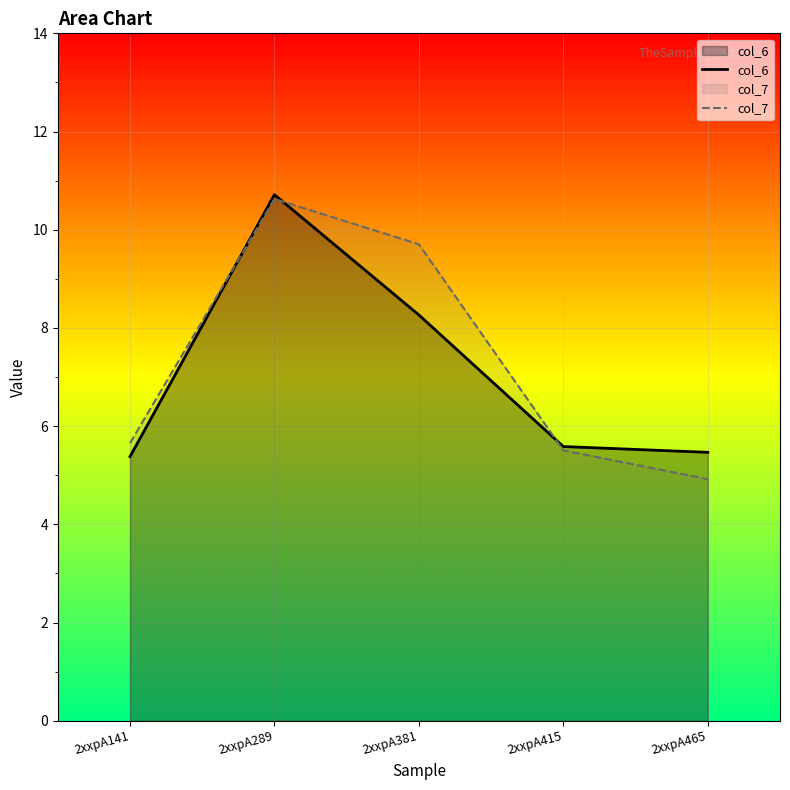

What is the difference between the col_6 values at 2xxpA381 and 2xxpA465?

2.8